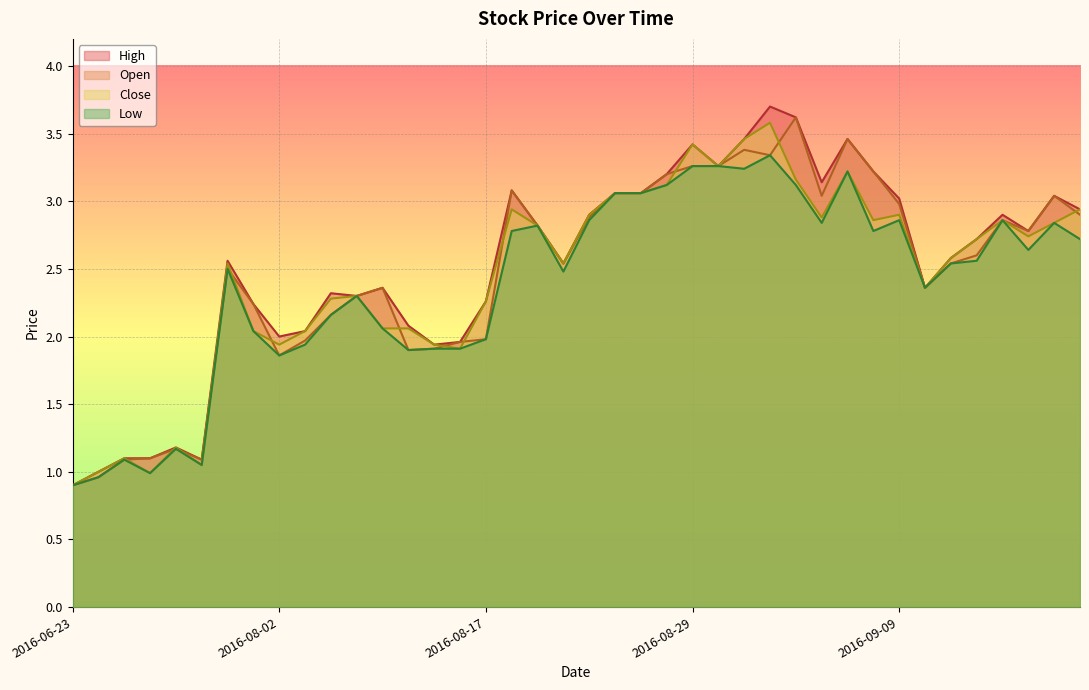

Between 2016-08-19 and 2016-08-24, which series saw the biggest shift?

High